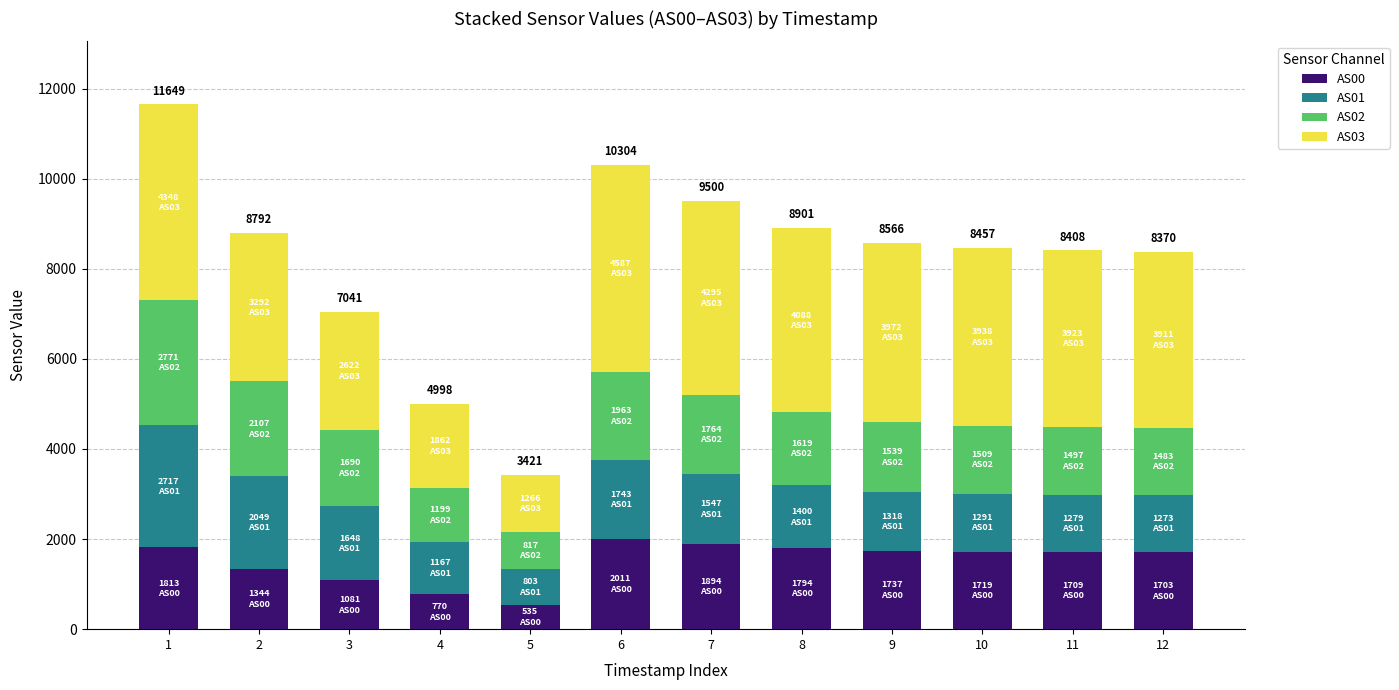

What is the highest value of the AS00 series?

2011